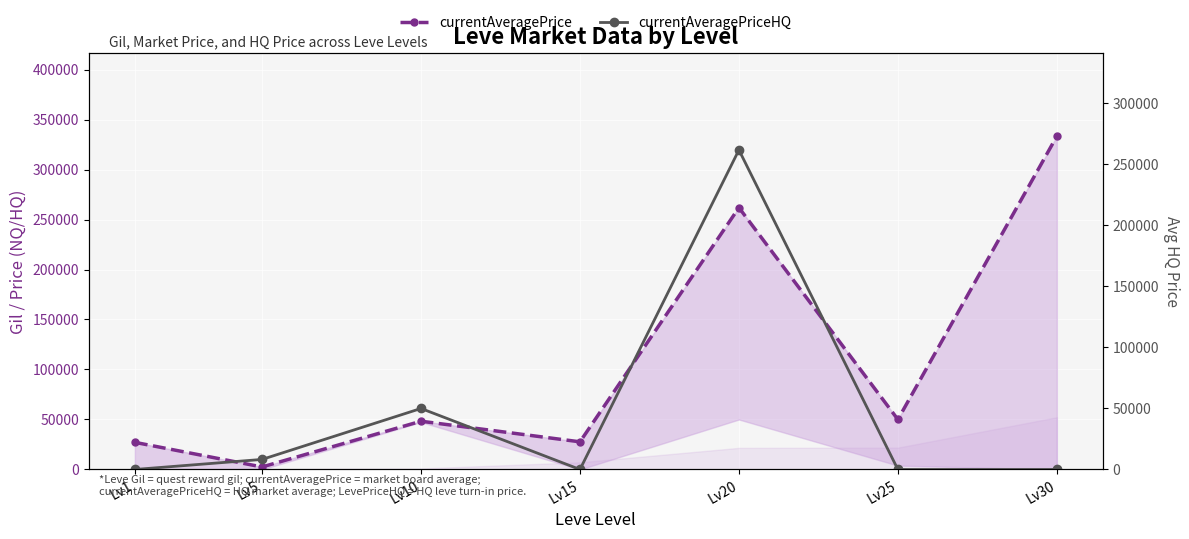

What is the difference between the currentAveragePriceHQ values at Lv30 and Lv10?

50000.0